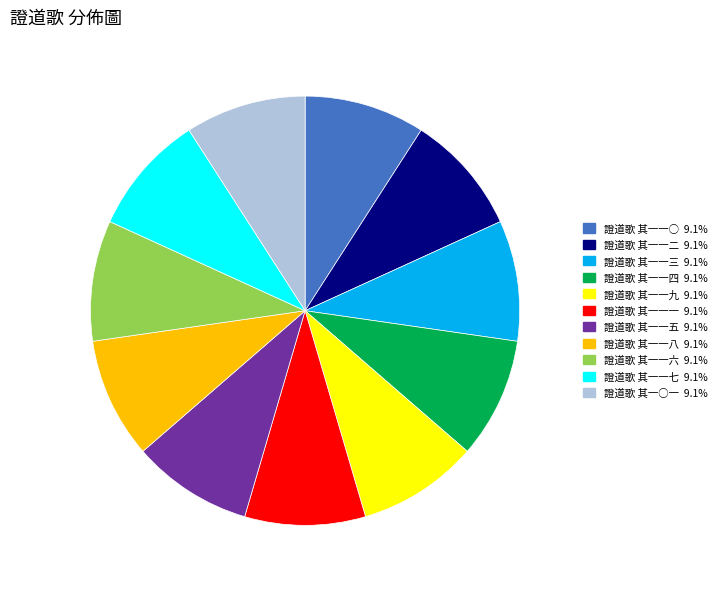

Is the sum of 證道歌 其一一一 and 證道歌 其一一○ greater than half?

No